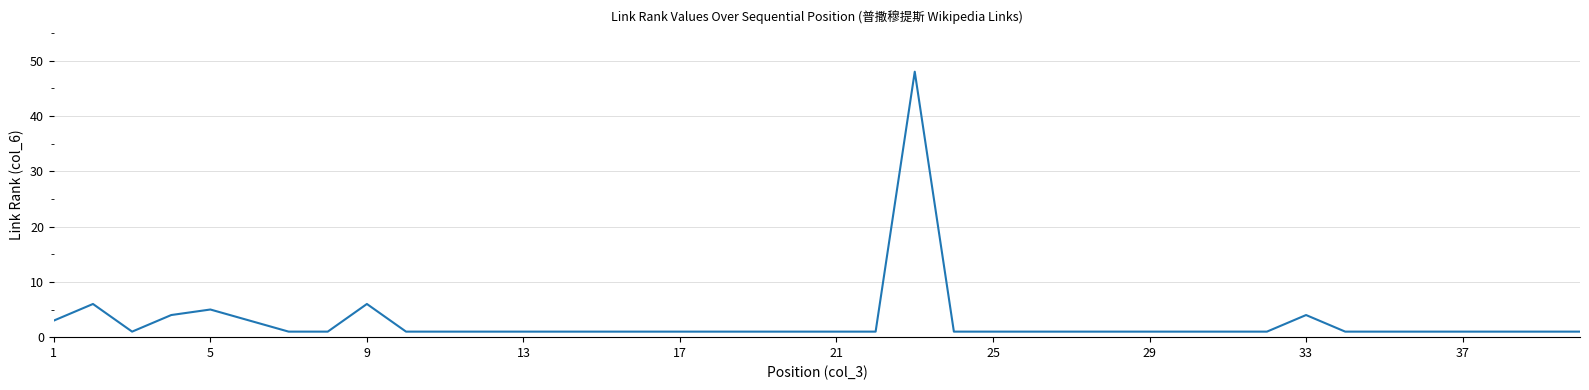

What is the difference between the second highest and minimum values?

5